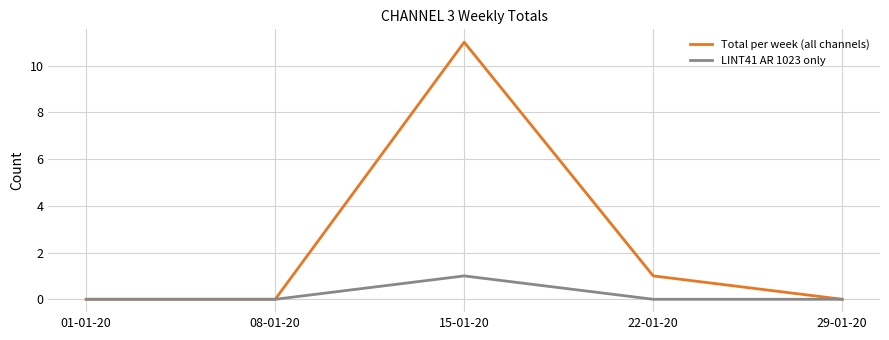

What is the difference between the maximum and second lowest values in the Total per week (all channels) series?

11